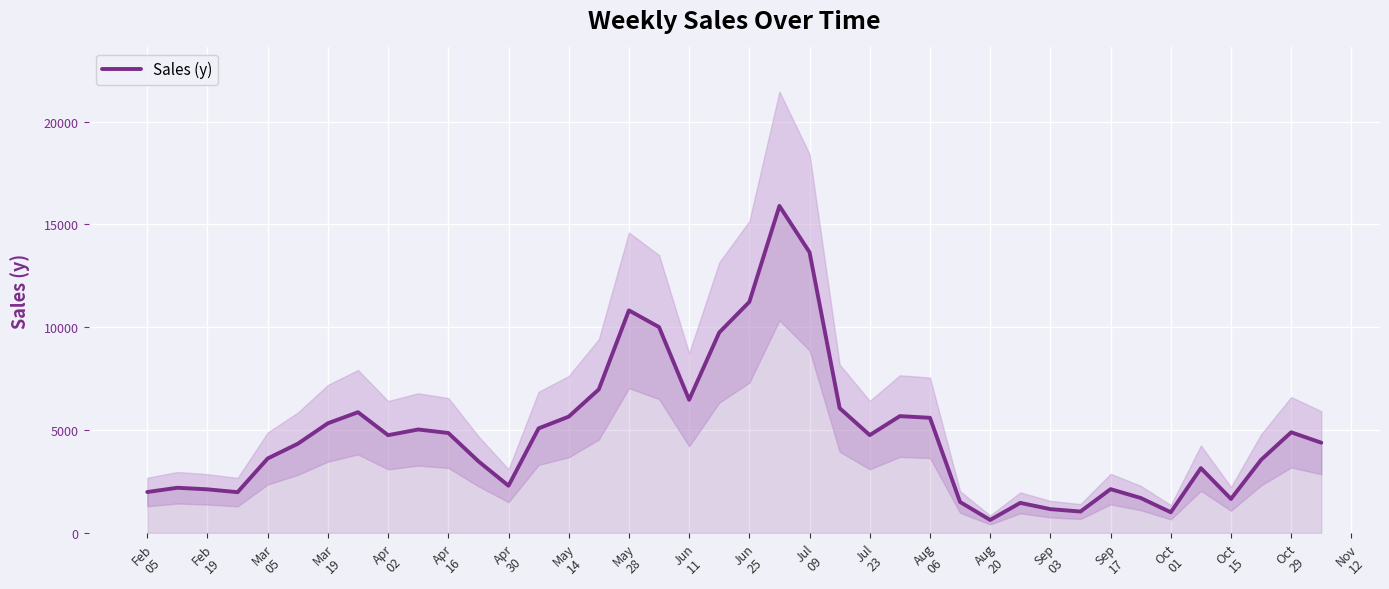

What is the smallest value displayed?

624.5